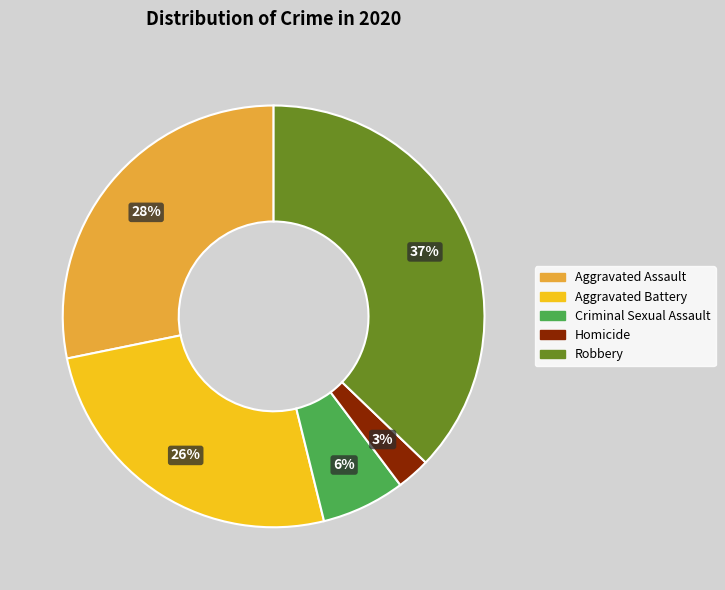

Does any single category account for the majority?

No